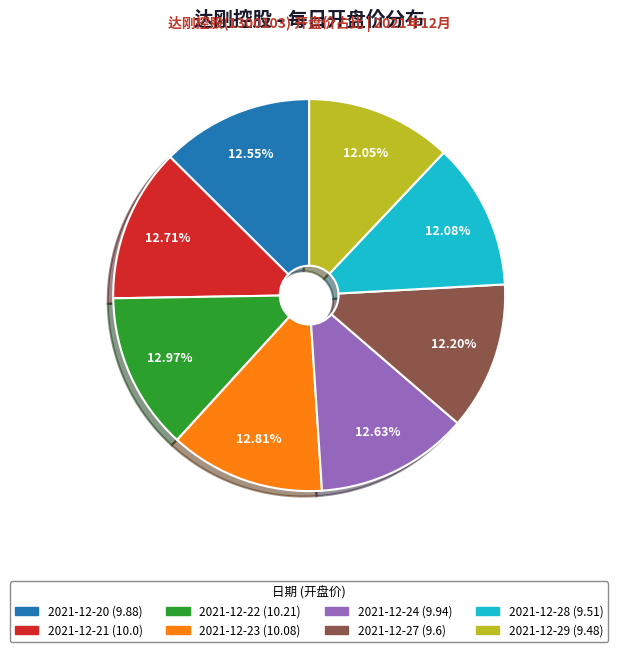

To the nearest percent, what percentage of the pie is 2021-12-24?

13%